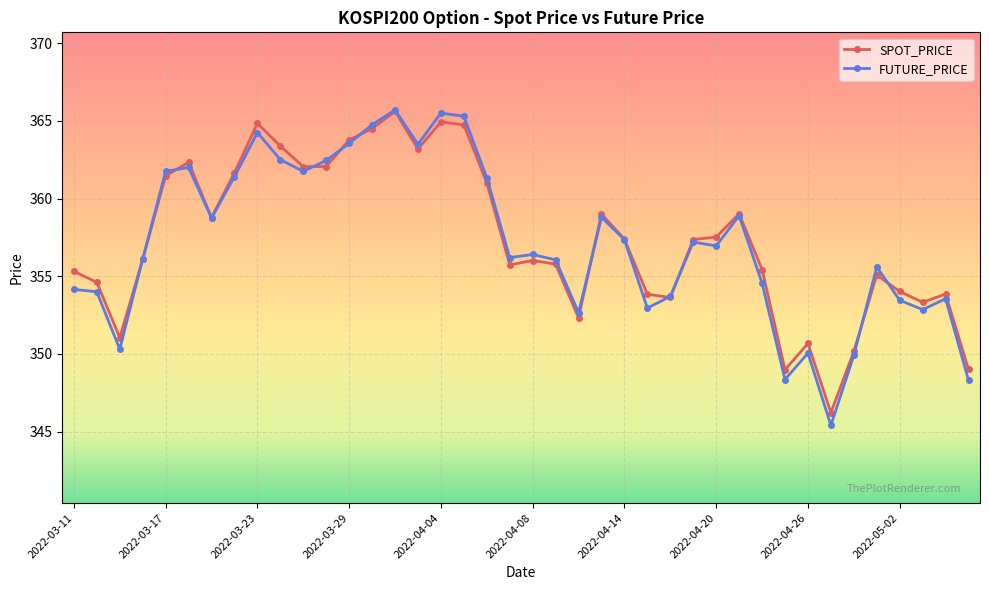

True or false: FUTURE_PRICE and SPOT_PRICE cross at least once.

True